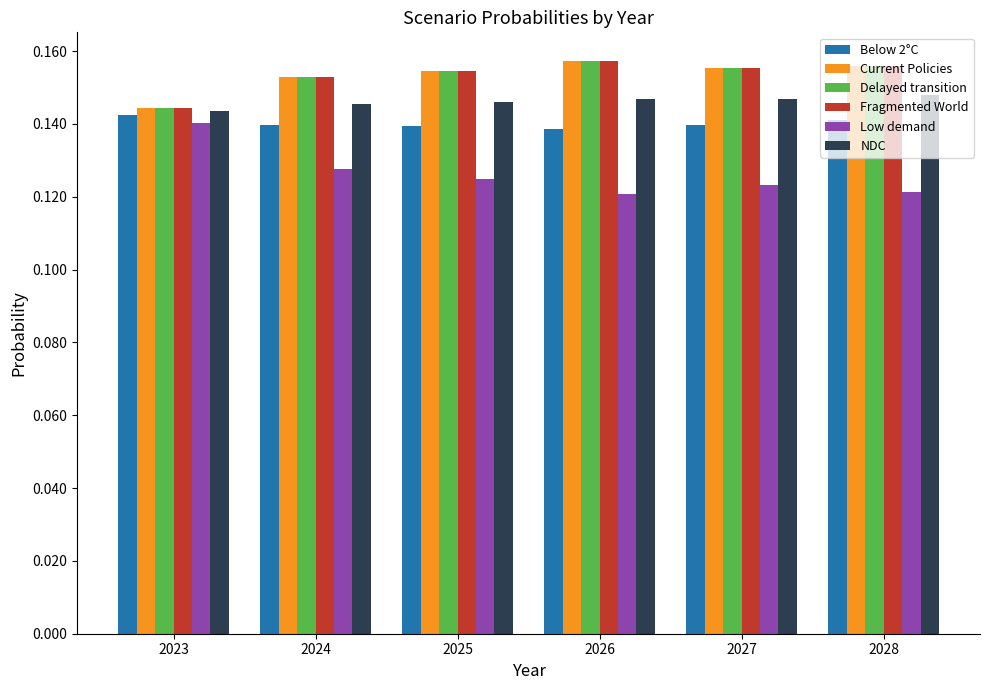

What is the sum of all Low demand values?

0.8